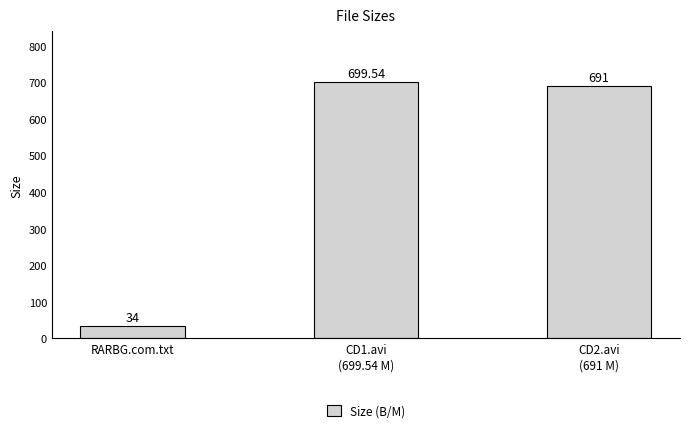

At which label is the value closest to 366?

CD2.avi
(691 M)